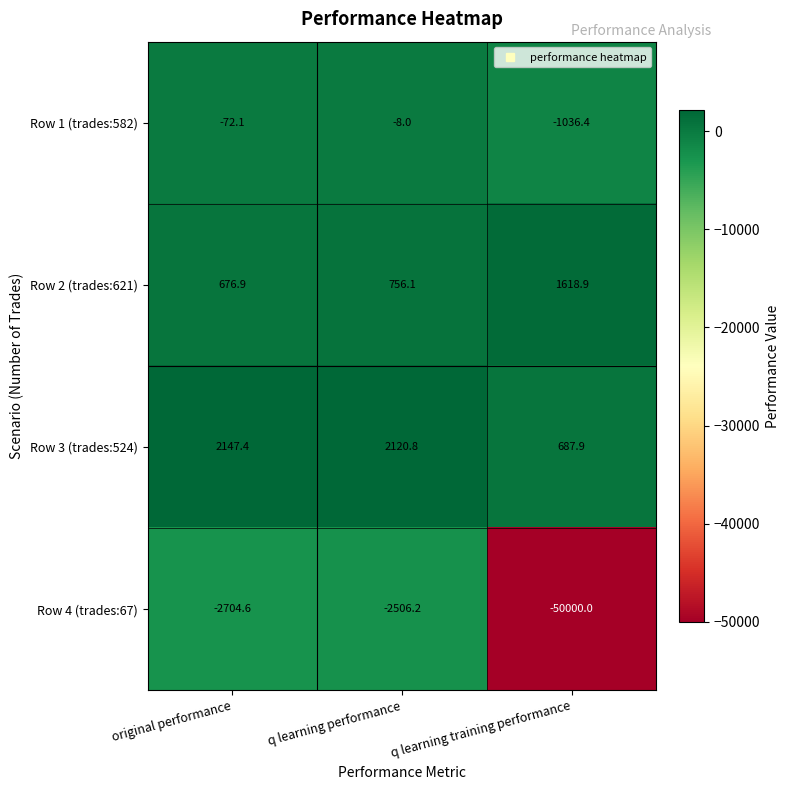

Rank the categories by Row 1 (trades:582) value from lowest to highest.

q learning training performance, original performance, q learning performance